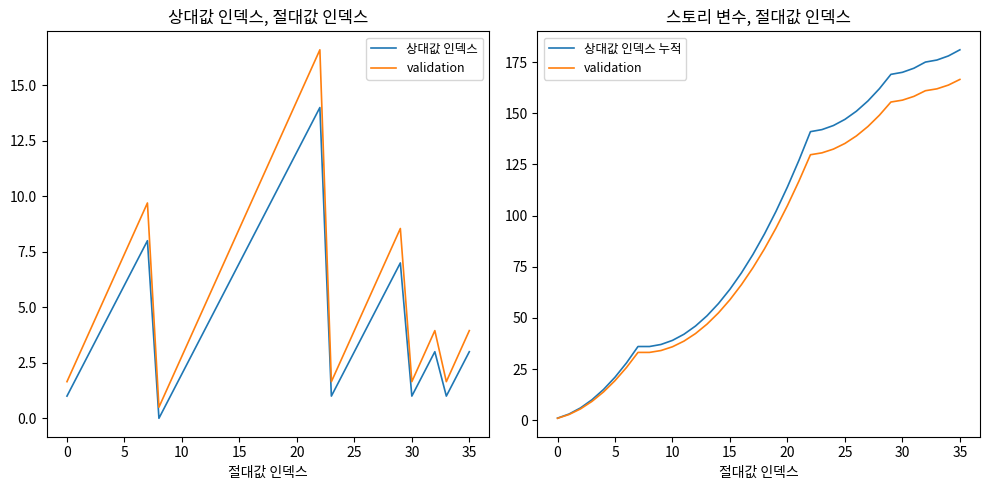

Reading right to left, transcribe all the data shown in this chart.

상대값 인덱스: 3.0	2.0	1.0	3.0	2.0	1.0	7.0	6.0	5.0	4.0	3.0	2.0	1.0	14.0	13.0	12.0	11.0	10.0	9.0	8.0	7.0	6.0	5.0	4.0	3.0	2.0	1.0	0.0	8.0	7.0	6.0	5.0	4.0	3.0	2.0	1.0
validation: 166.5	163.8	161.9	161.0	158.2	156.4	155.5	149.0	143.5	138.9	135.2	132.5	130.6	129.7	116.8	104.9	93.8	83.7	74.5	66.2	58.9	52.4	46.9	42.3	38.6	35.9	34.0	33.1	33.1	25.8	19.3	13.8	9.2	5.5	2.8	0.9
상대값 인덱스 누적: 181.0	178.0	176.0	175.0	172.0	170.0	169.0	162.0	156.0	151.0	147.0	144.0	142.0	141.0	127.0	114.0	102.0	91.0	81.0	72.0	64.0	57.0	51.0	46.0	42.0	39.0	37.0	36.0	36.0	28.0	21.0	15.0	10.0	6.0	3.0	1.0